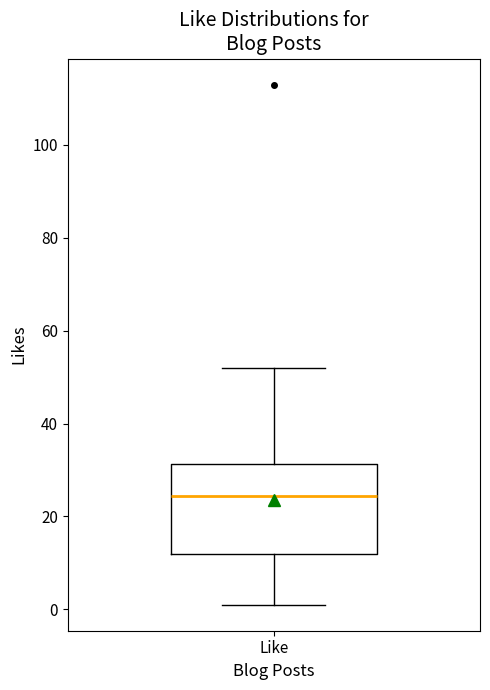

Transcribe this box plot: give where the median line is, the range the box spans, and where the two whiskers end, as read against the y-axis. The values are not printed on the chart, so give them approximately, as read against the axis.

median 24, box 12 to 32, whiskers 2 to 52